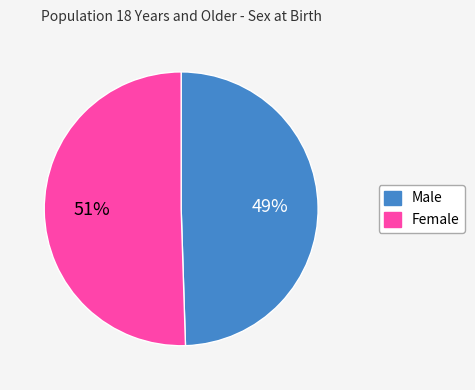

Combined, do Female and Male account for over 50%?

Yes